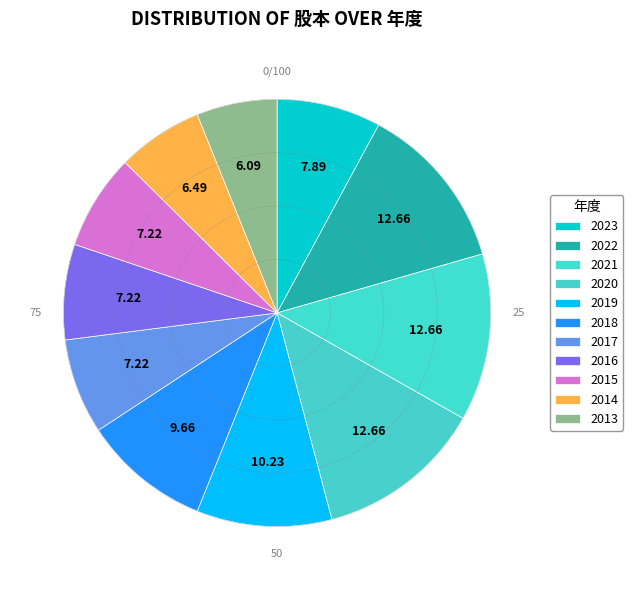

How many segments does this pie chart have?

11